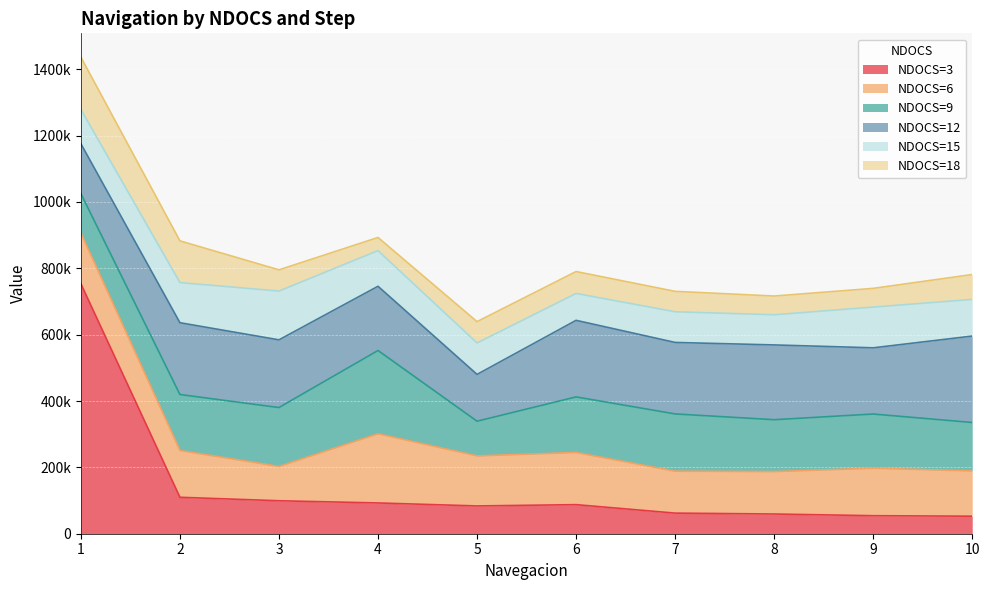

Reading right to left, transcribe all the data shown in this chart.

NDOCS=3: 52829	54330	59432	62133	87648	83745	92750	99352	109858	753409
NDOCS=6: 136573	143177	127869	126368	157285	150980	208612	103556	141076	152783
NDOCS=9: 145879	163289	156385	172595	167491	104455	250936	177395	168689	118864
NDOCS=12: 260541	199607	225424	215515	230823	141076	193604	204110	216415	150382
NDOCS=15: 110460	122765	90949	92451	81044	94852	107457	147079	120965	103256
NDOCS=18: 75041	56433	56429	61532	66036	64235	39621	63937	125769	157885